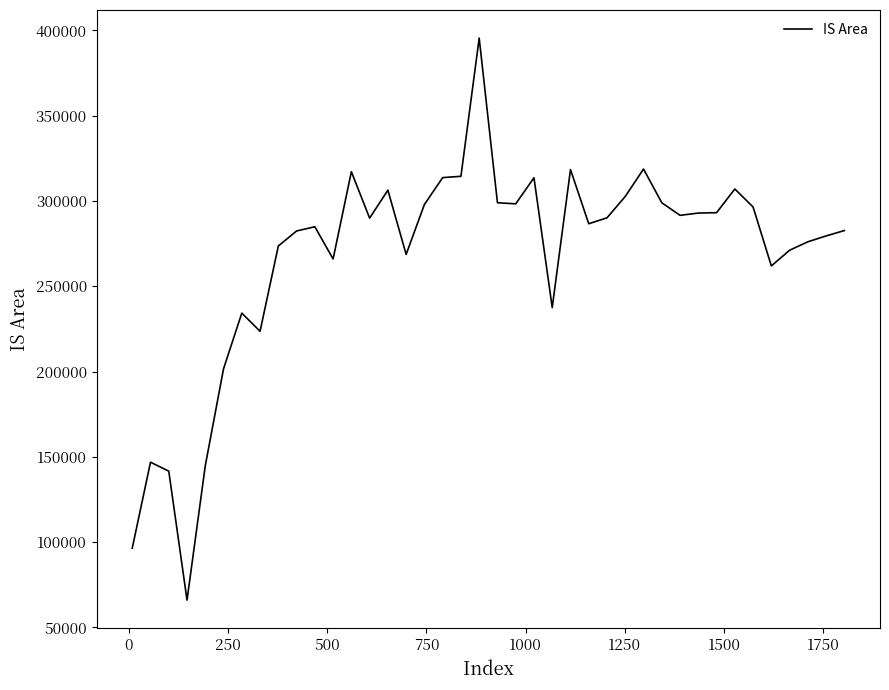

True or false: the data has more than 0 interior local peaks.

True